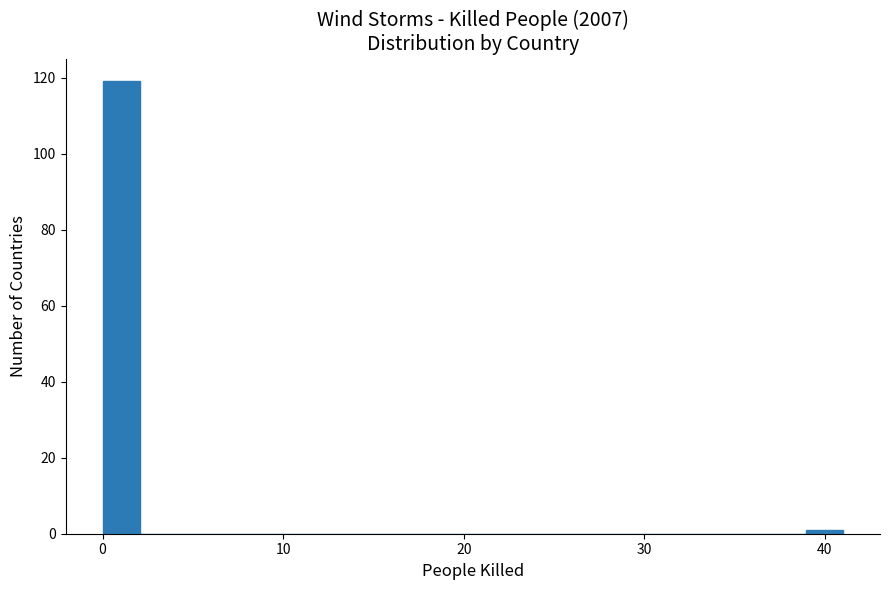

Read against the x-axis, roughly where is the centre of the tallest bar?

1